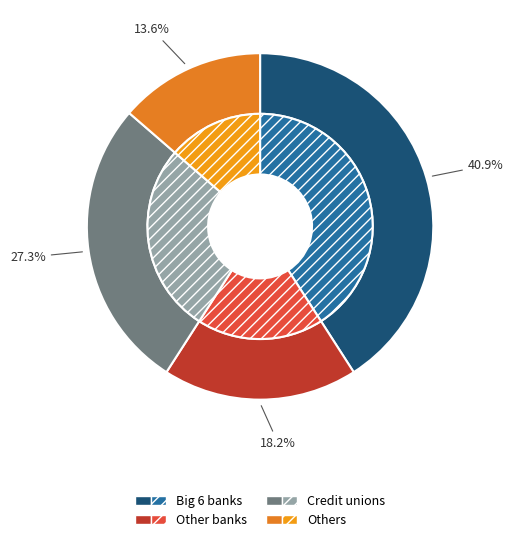

True or false: 10 accounts for 3% of the total.

False